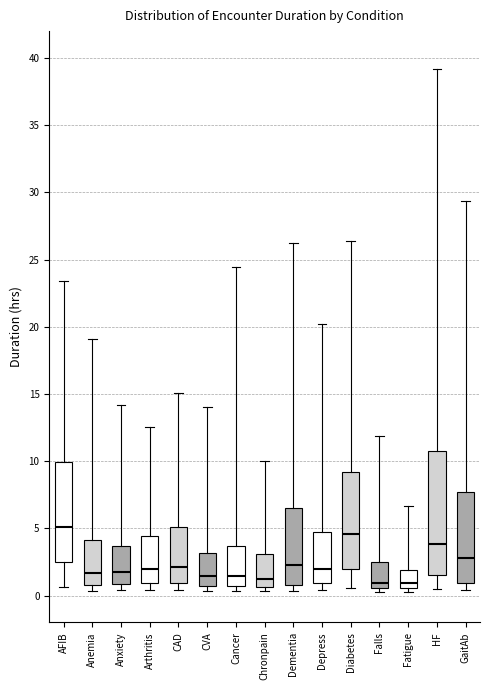

Reading left to right, read every box against the y-axis: the position of its median line, the range the box covers, and the ends of its whiskers. The values are not printed on the chart, so give them approximately, as read against the axis.

AFIB: median 5.0, box 2.5 to 10.0, whiskers 0.5 to 23.5
Anemia: median 1.5, box 1.0 to 4.0, whiskers 0.5 to 19.0
Anxiety: median 2.0, box 1.0 to 3.5, whiskers 0.5 to 14.0
Arthritis: median 2.0, box 1.0 to 4.5, whiskers 0.5 to 12.5
CAD: median 2.0, box 1.0 to 5.0, whiskers 0.5 to 15.0
CVA: median 1.5, box 0.5 to 3.0, whiskers 0.5 (just below the box's lower edge) to 14.0
Cancer: median 1.5, box 0.5 to 3.5, whiskers 0.5 (just below the box's lower edge) to 24.5
Chronpain: median 1.5, box 0.5 to 3.0, whiskers 0.5 (just below the box's lower edge) to 10.0
Dementia: median 2.0, box 1.0 to 6.5, whiskers 0.5 to 26.5
Depress: median 2.0, box 1.0 to 5.0, whiskers 0.5 to 20.0
Diabetes: median 4.5, box 2.0 to 9.0, whiskers 0.5 to 26.5
Falls: median 1.0, box 0.5 to 2.5, whiskers 0.5 (just below the box's lower edge) to 12.0
Fatigue: median 1.0, box 0.5 to 2.0, whiskers 0.5 (just below the box's lower edge) to 6.5
HF: median 4.0, box 1.5 to 10.5, whiskers 0.5 to 39.0
GaitAb: median 3.0, box 1.0 to 7.5, whiskers 0.5 to 29.5